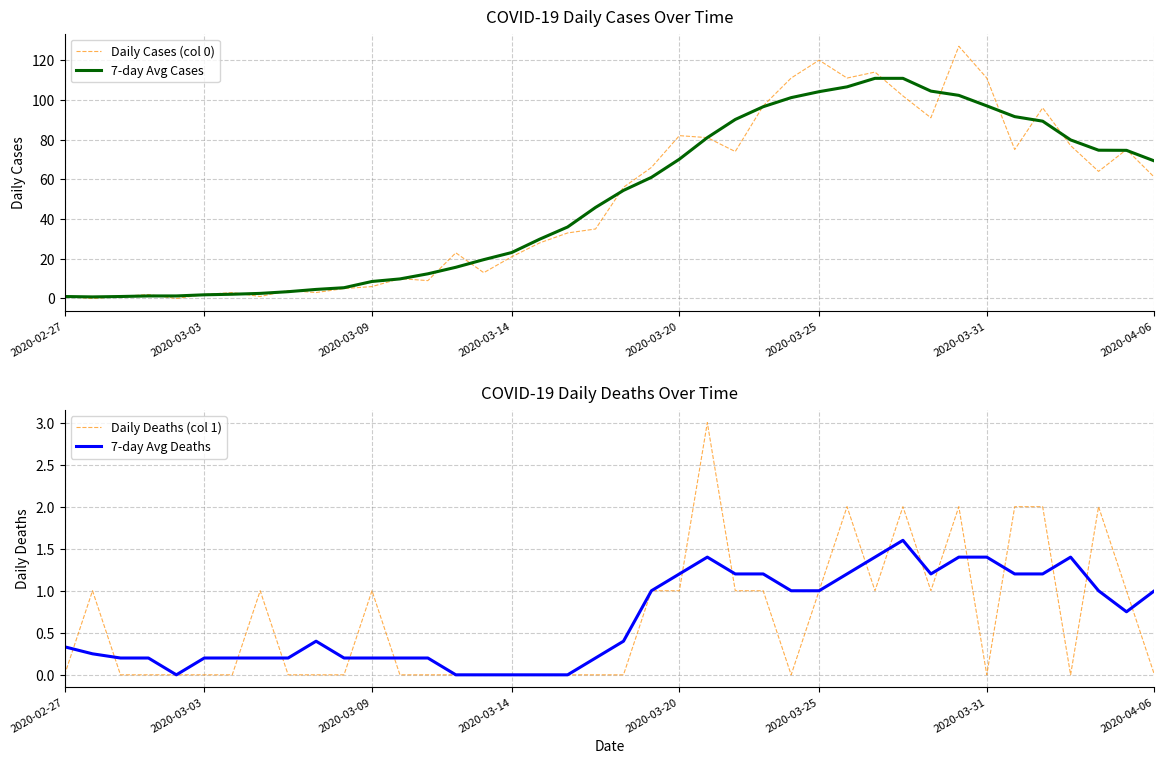

At 2020-02-27, list the series in order from smallest to largest.

Daily Deaths (col 1), 7-day Avg Deaths, Daily Cases (col 0), 7-day Avg Cases